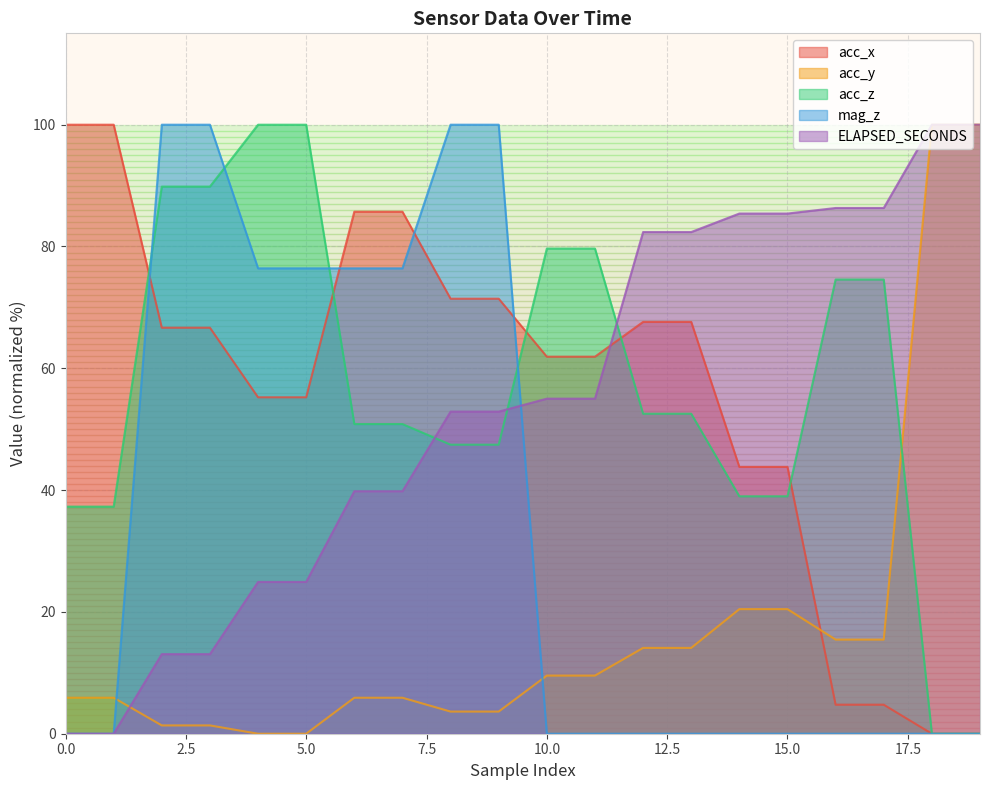

The value of mag_z at 6 is 21.6. True or false?

False